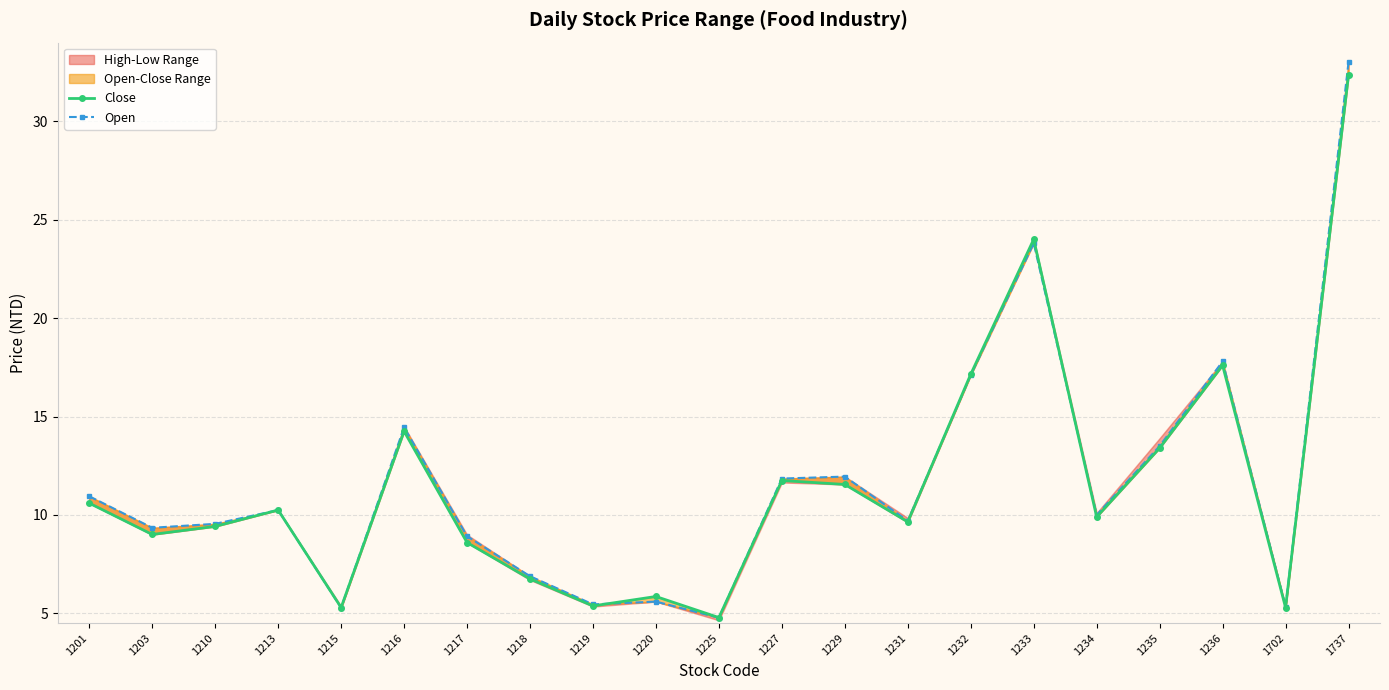

What is the difference between the highest and lowest values at 1216?

0.2